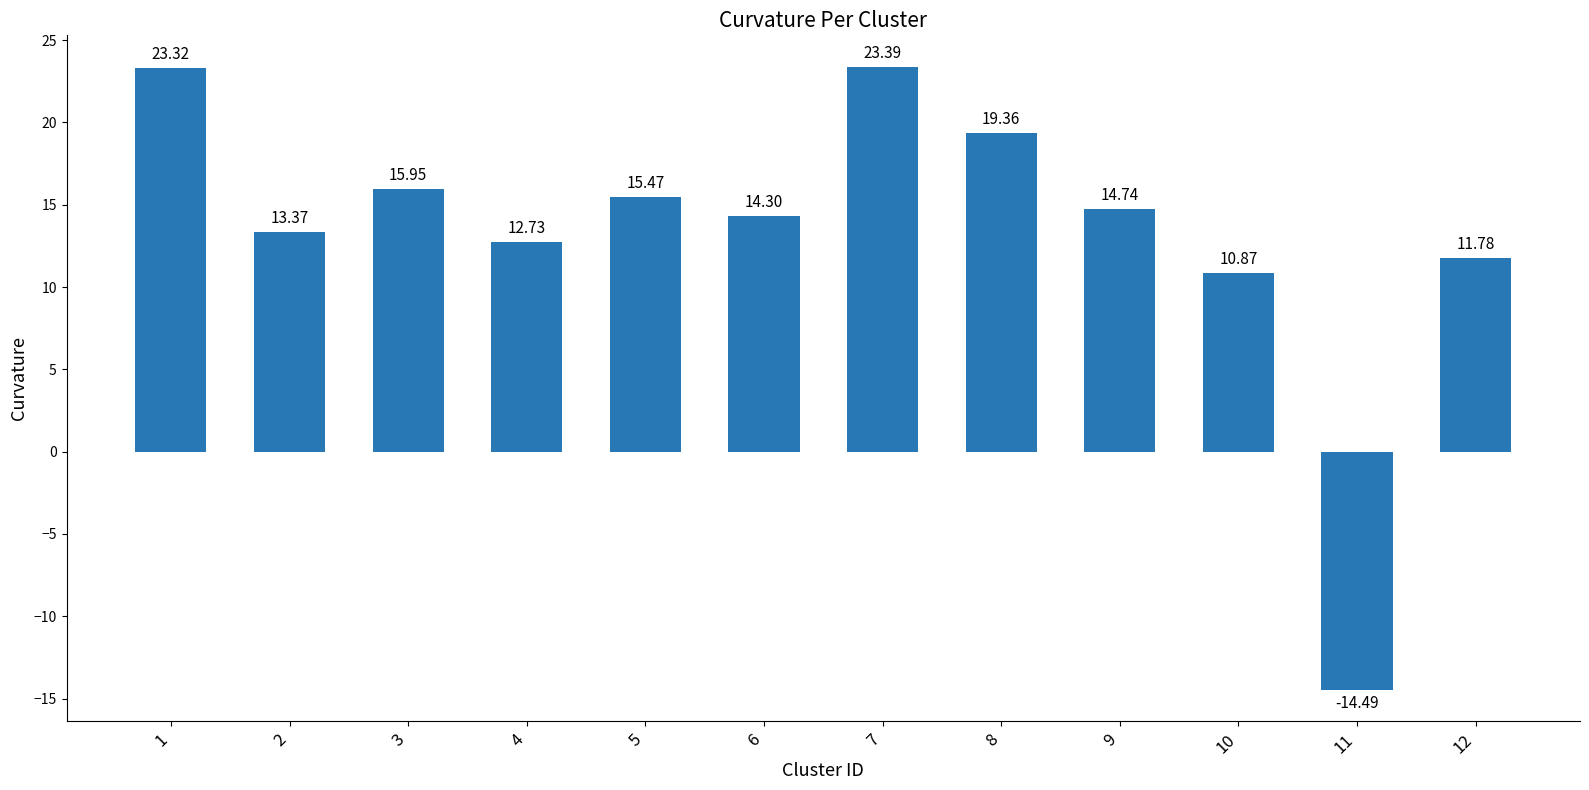

Rank the categories by value from highest to lowest.

7, 1, 8, 3, 5, 9, 6, 2, 4, 12, 10, 11